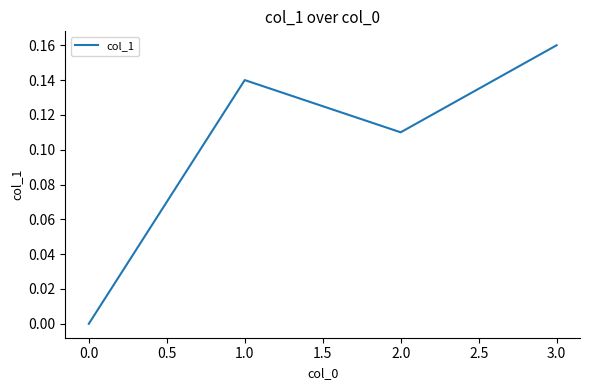

Does the chart display data point markers on the line(s)?

No